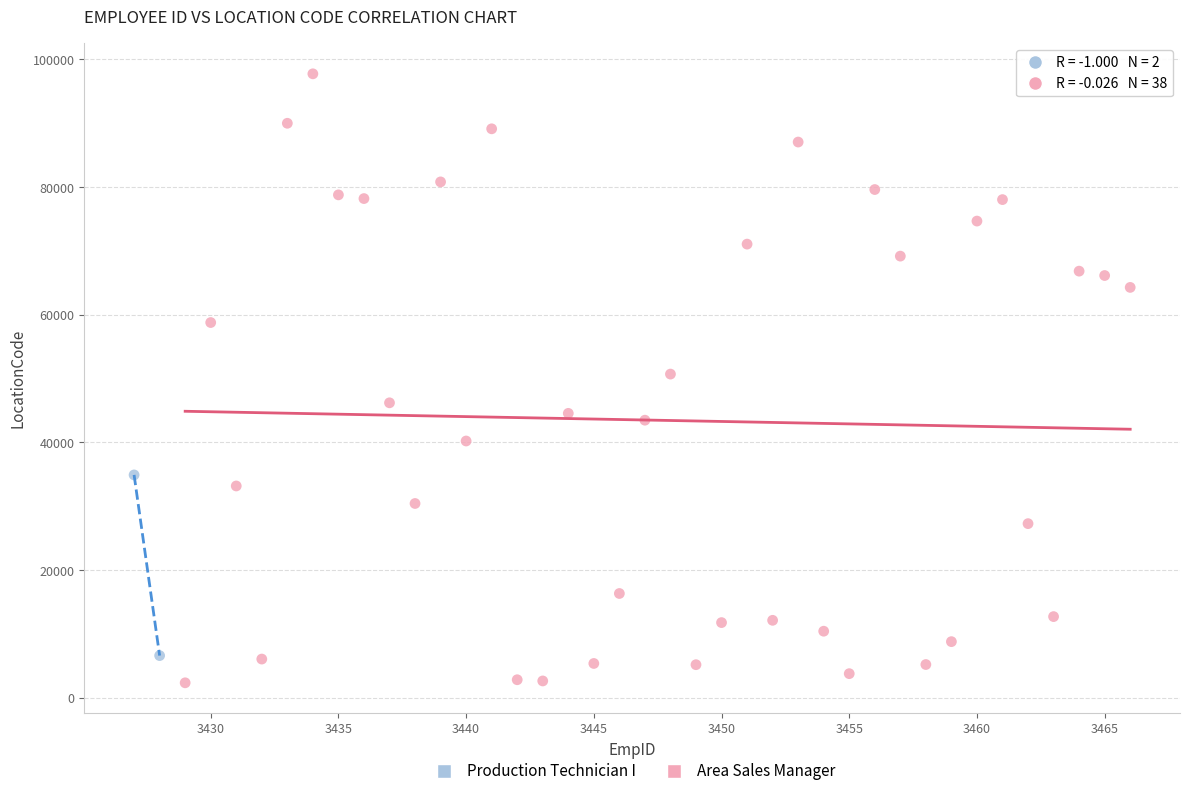

What are all the series names shown in the legend?

Production Technician I, Area Sales Manager